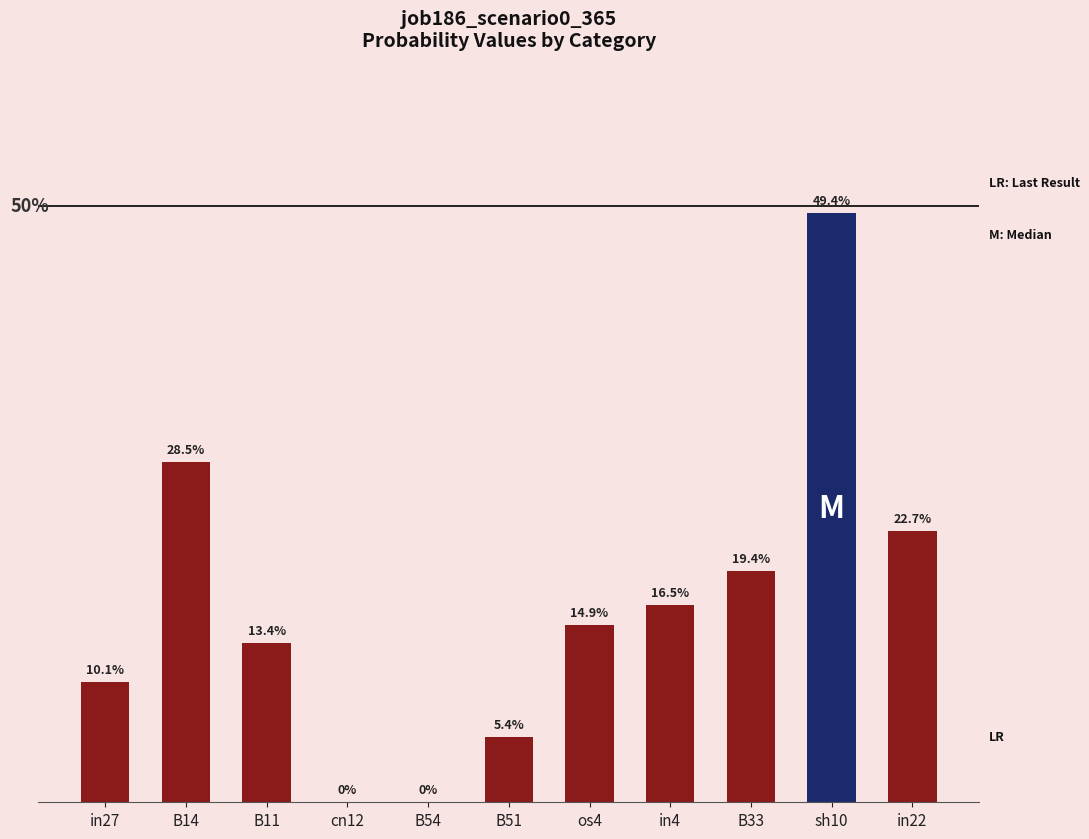

Rank the categories by value from highest to lowest.

sh10, B14, in22, B33, in4, os4, B11, in27, B51, cn12, B54